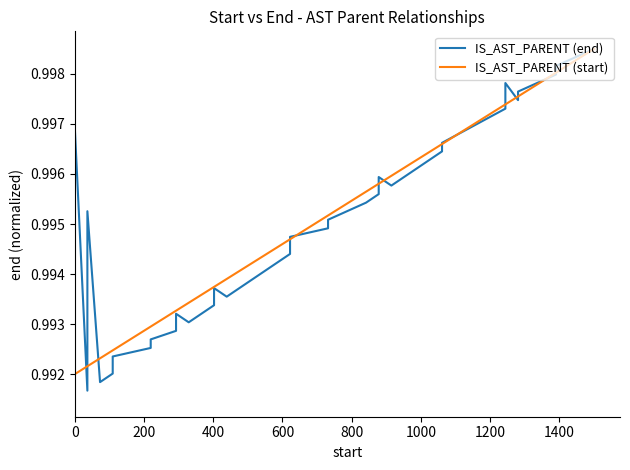

How many lines are shown in the chart?

2